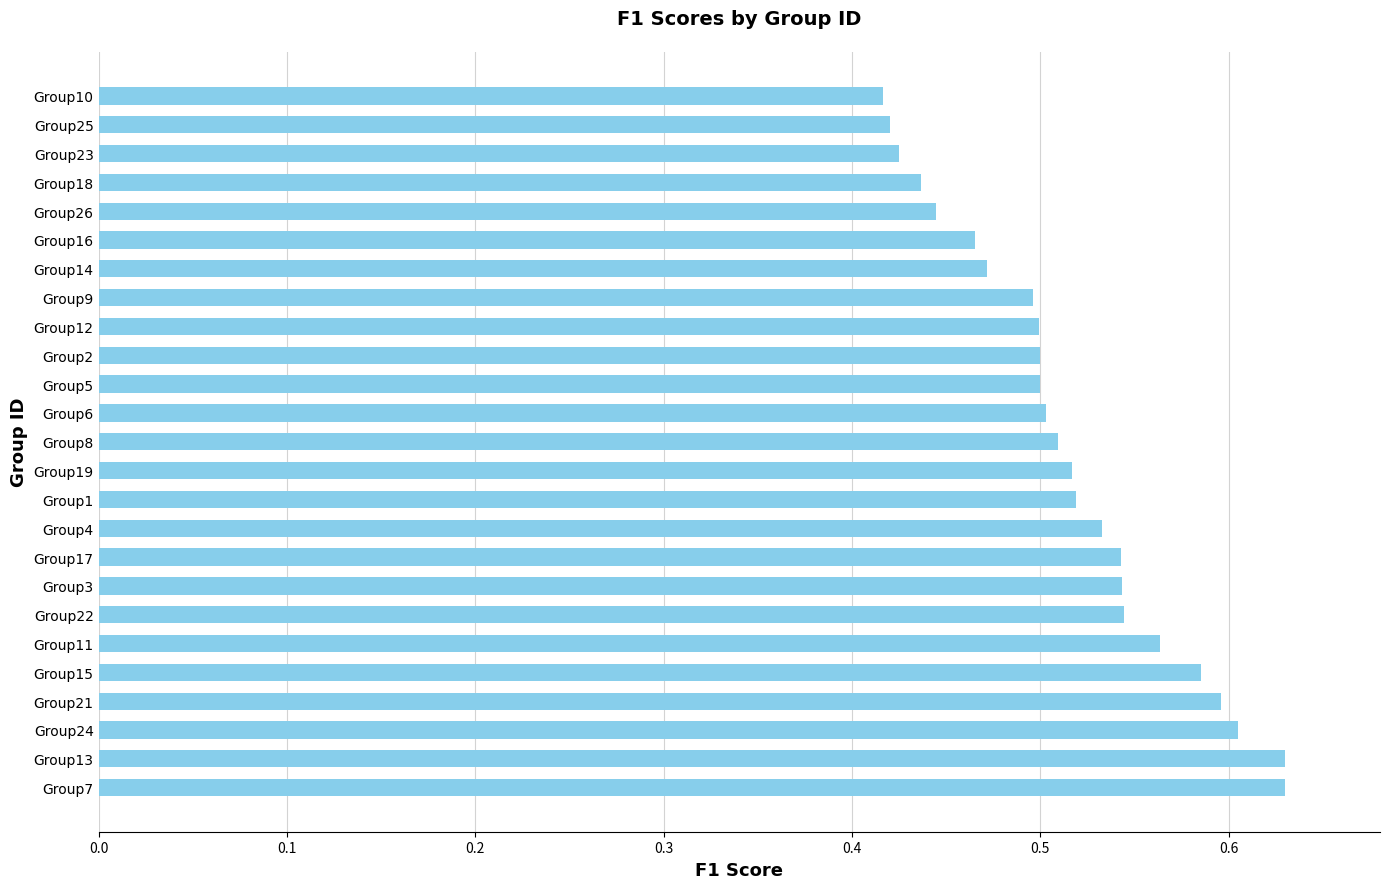

What is the sum of the values at Group18 and Group2?

0.9